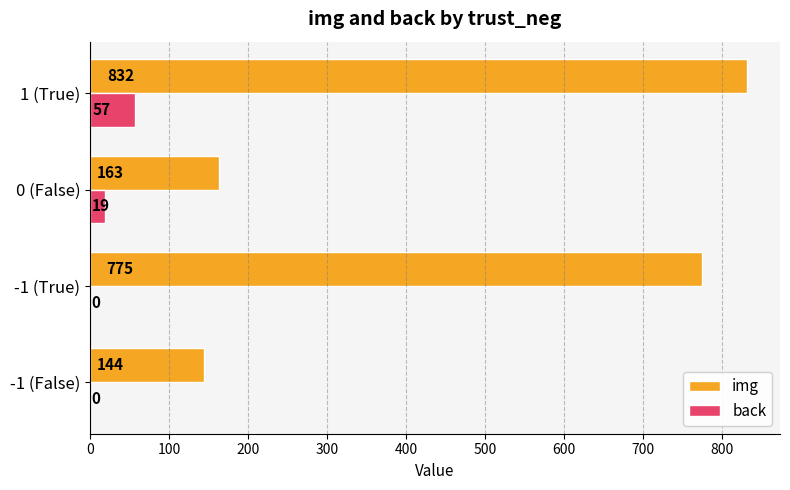

Which series has the largest total across all categories?

img